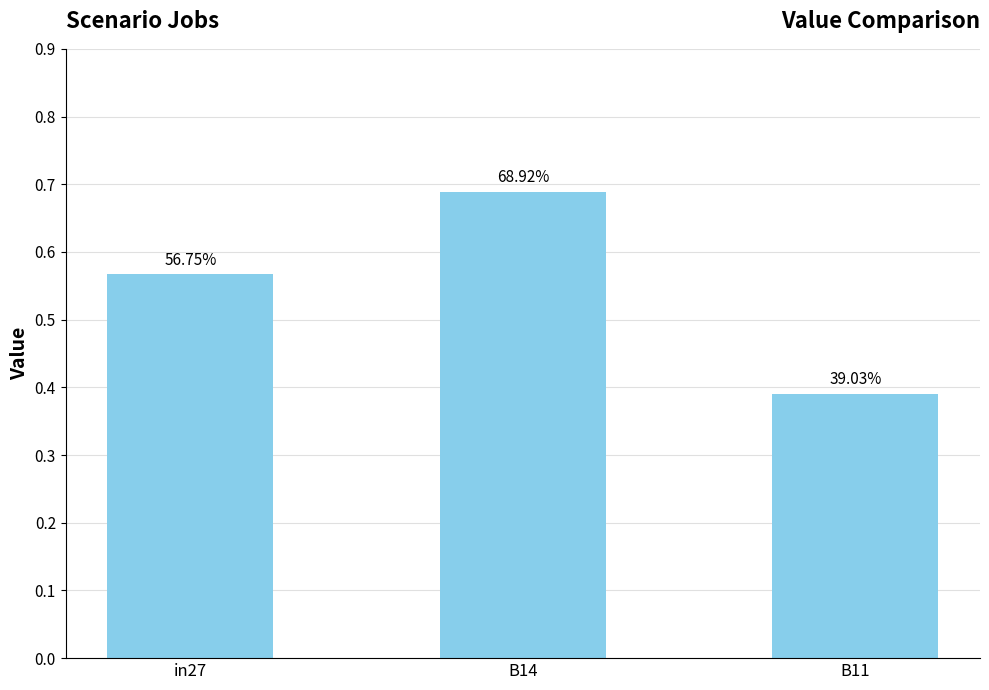

Where is the data nearest to the value 0?

B11